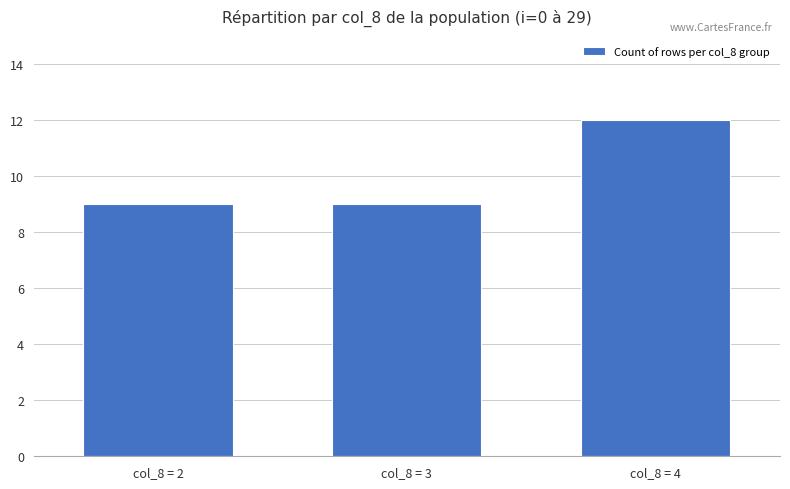

Does the chart contain any negative values?

No